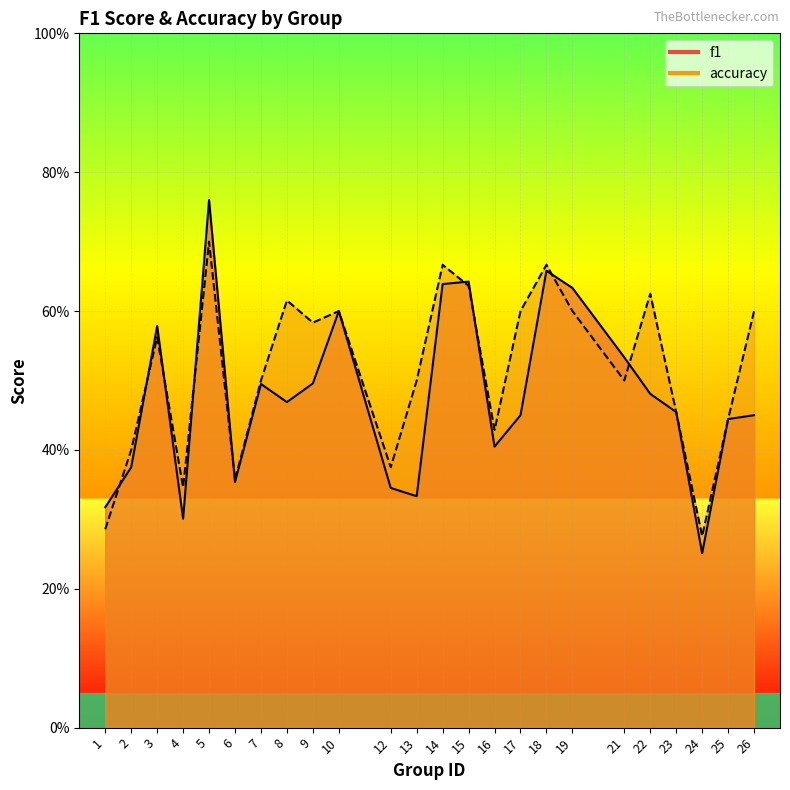

What is the spread (max minus min) of values at 8?

0.1